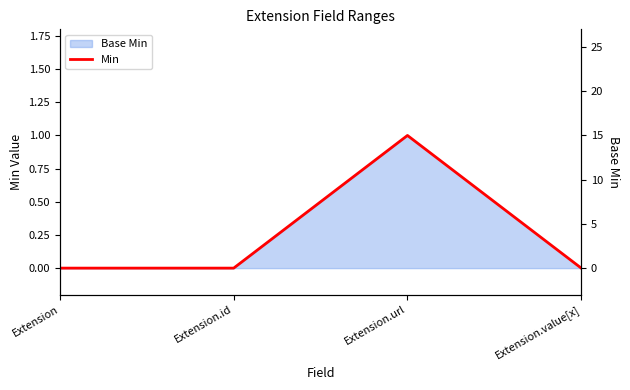

At which category does the chart reach its peak across all series?

Extension.url